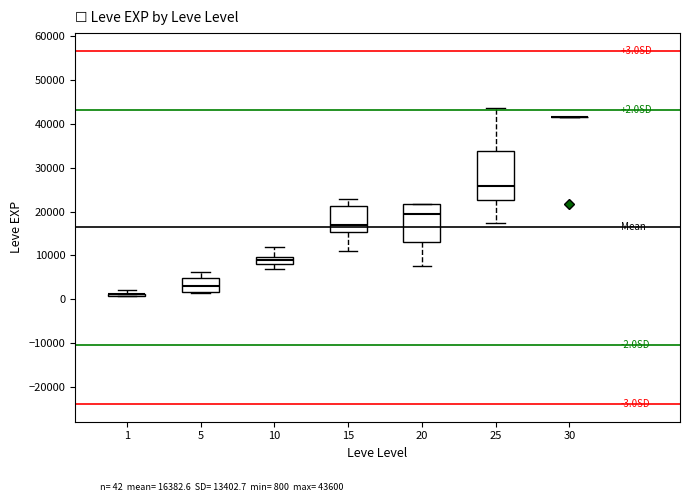

Comparing the boxes themselves (not the whiskers), which one is the tallest?

25